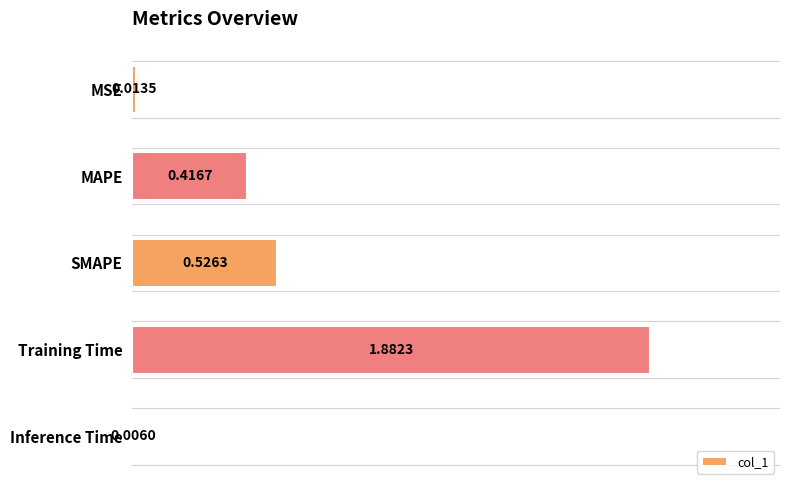

What is the average value?

0.6